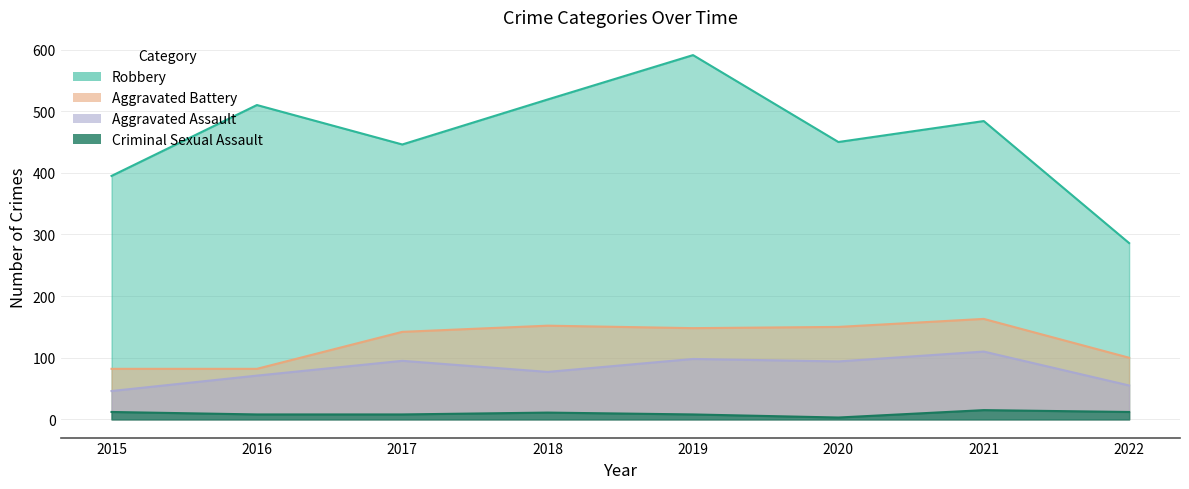

True or false: Aggravated Assault and Aggravated Battery intersect in this chart.

False